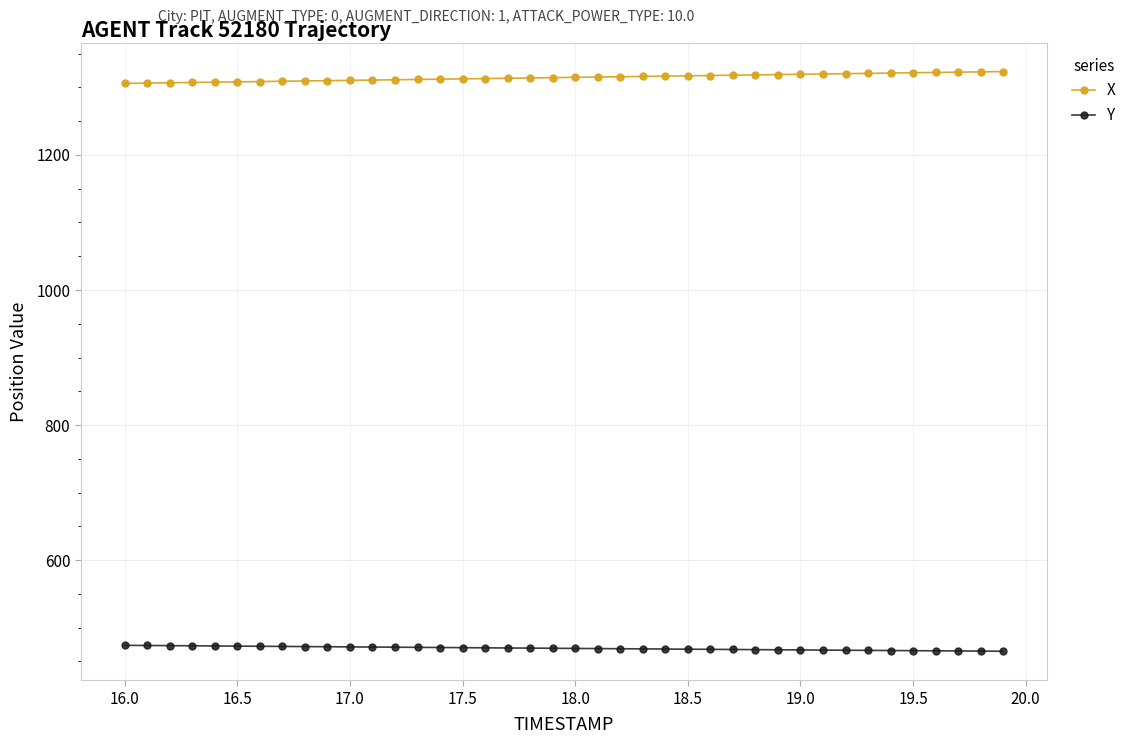

What is the value of the X point at the 20th from the left?

1314.5